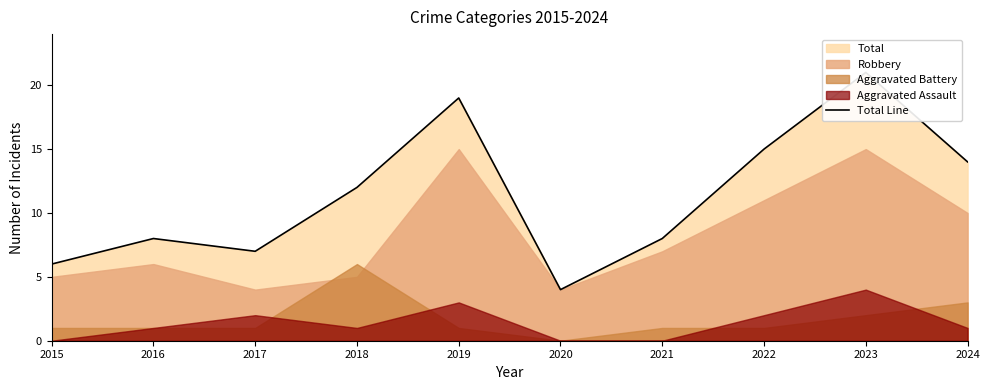

What is the change in value from 2019 to 2022?

-4